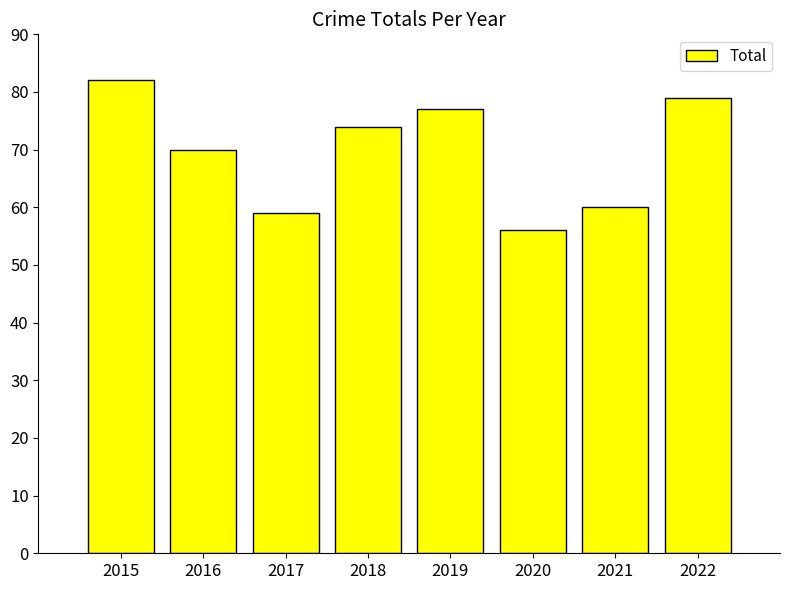

What is the greatest value displayed?

82